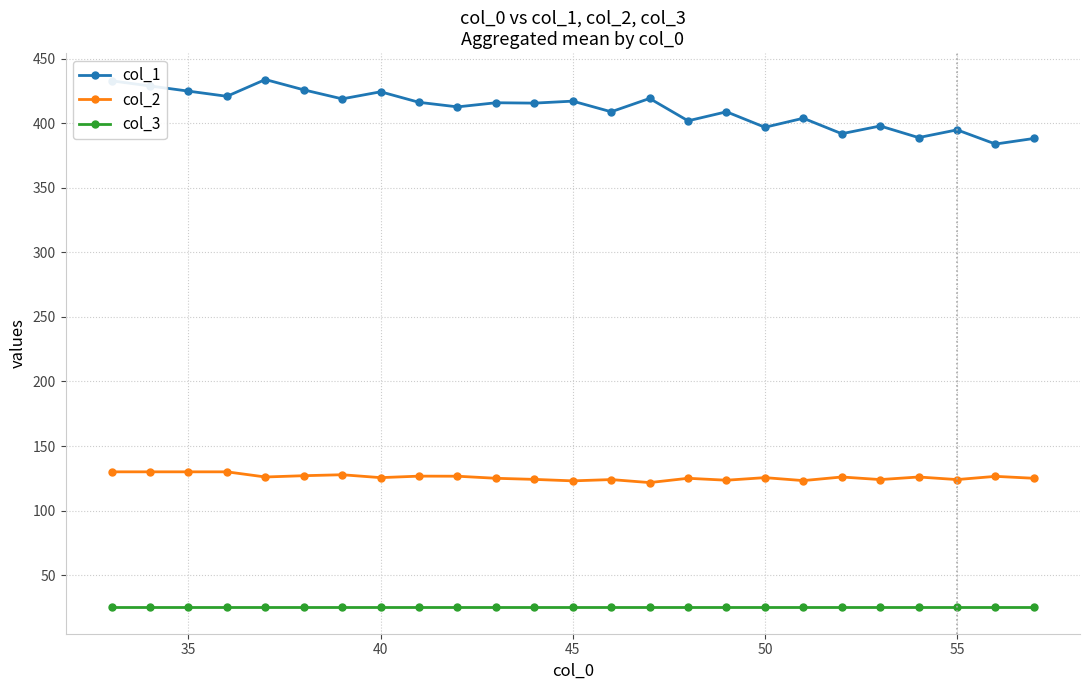

Which series has the widest spread of values?

col_1